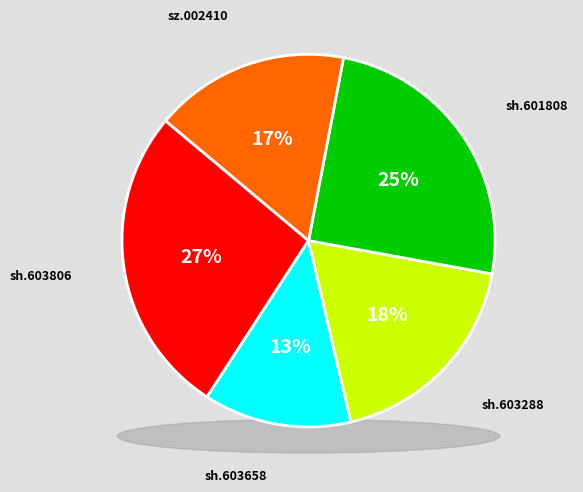

Is there any slice that represents more than half of the pie?

No